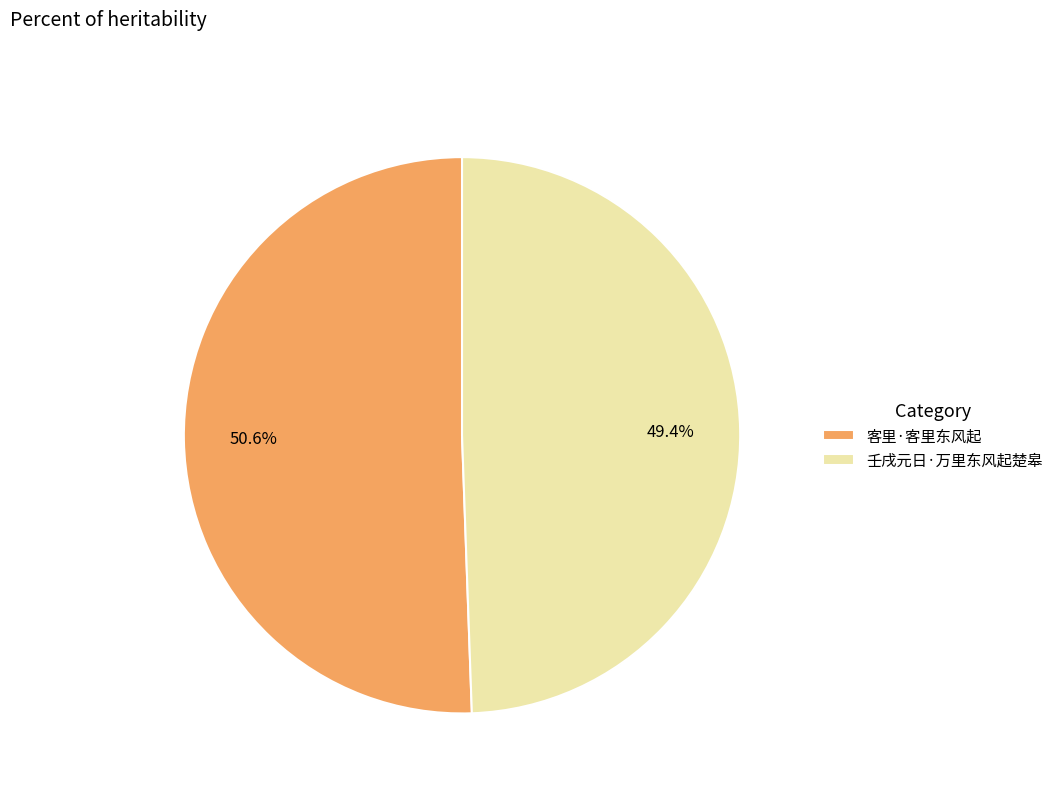

To the nearest percent, what is the difference between the largest and smallest slice percentages?

1%